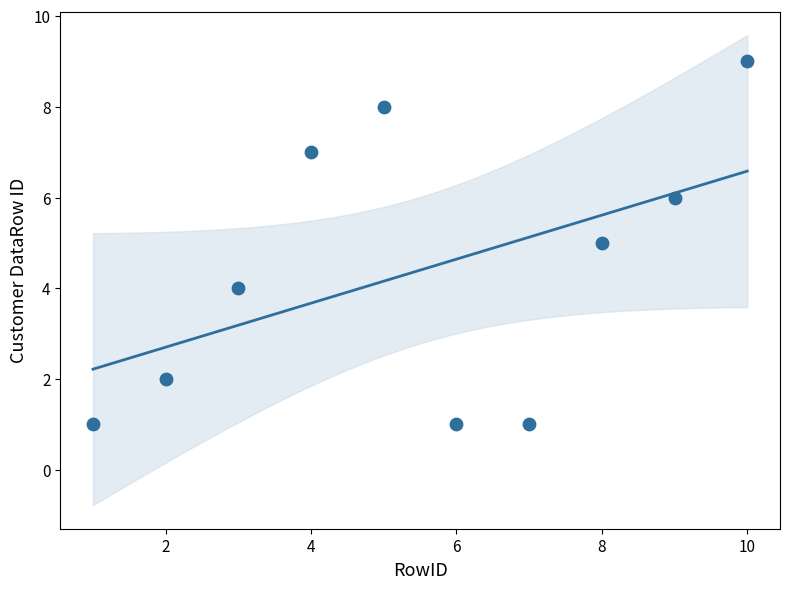

What is the average X value?

6